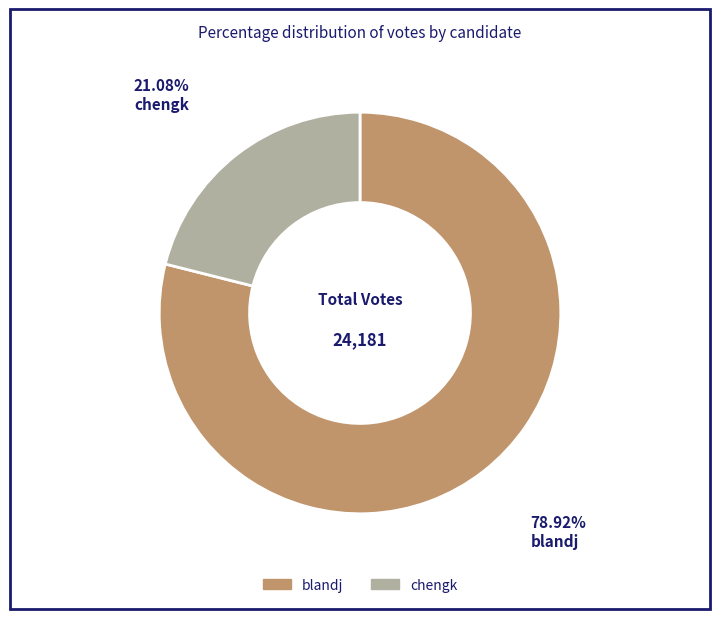

Is there a majority slice in this chart?

Yes